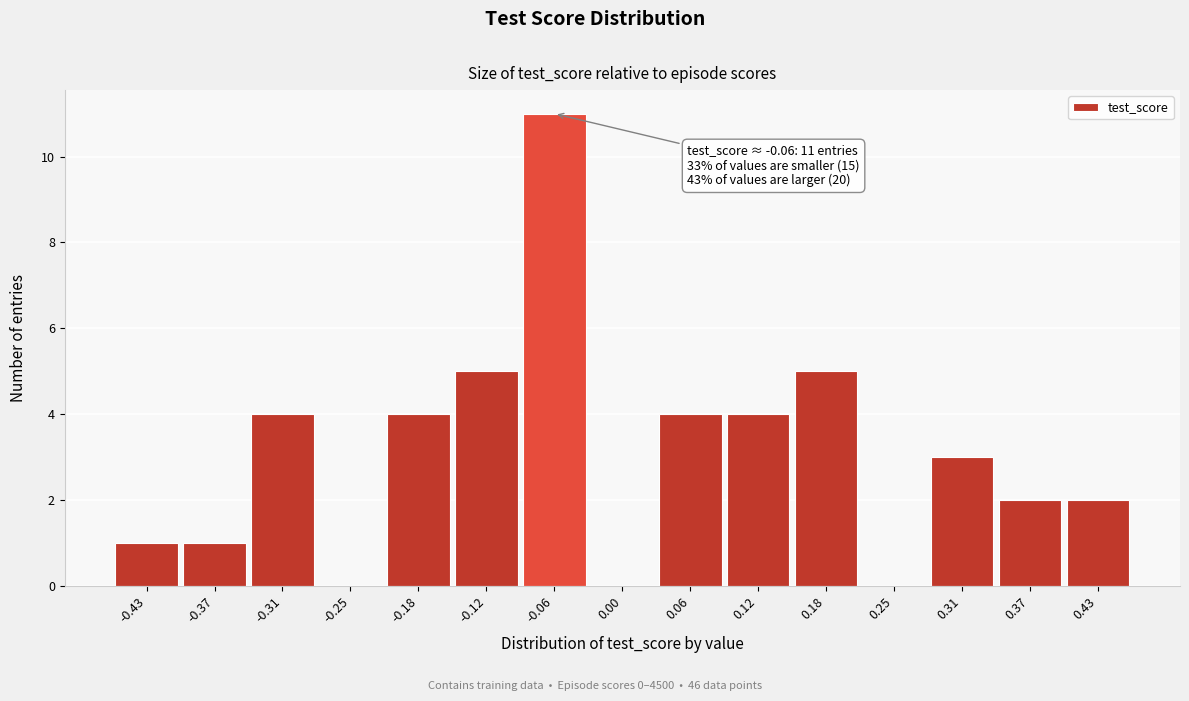

Over which range of the x-axis is the bar tallest?

-0.09 to -0.03